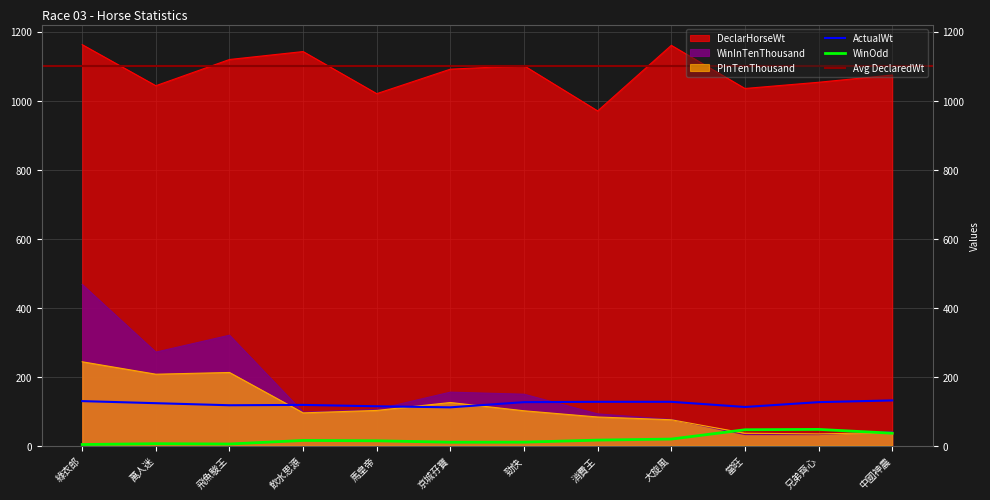

True or false: WinInTenThousand has more than 1 interior local peaks.

True